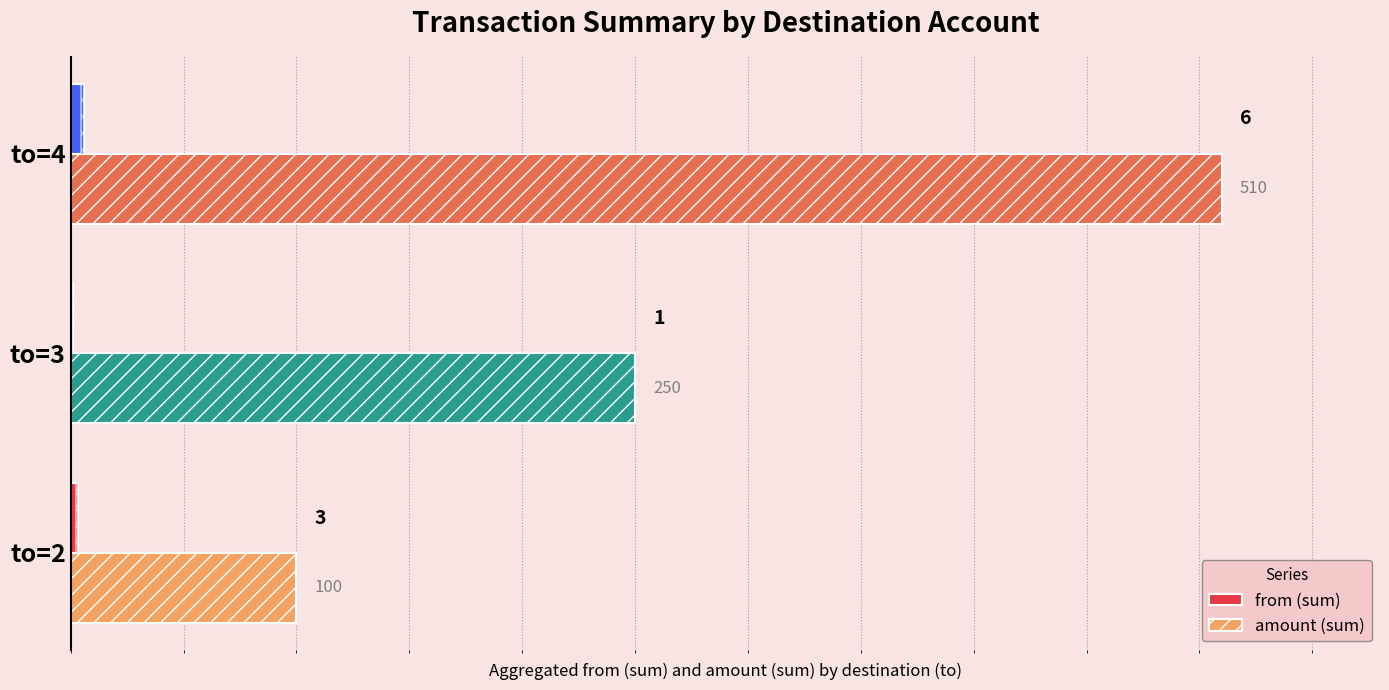

Between 2 and 1, which is larger?

2